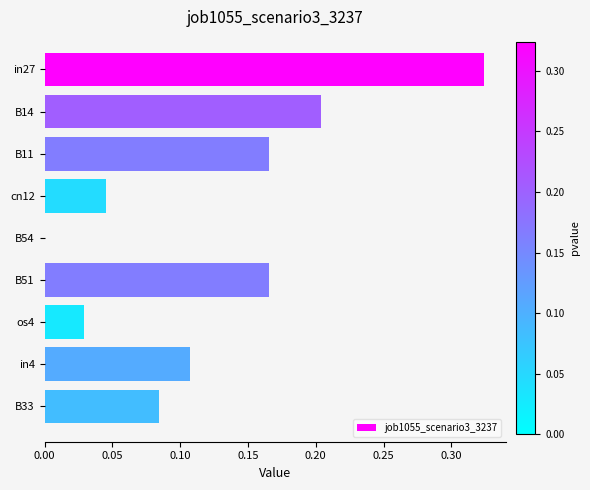

At which category does the chart reach its peak across all series?

in27